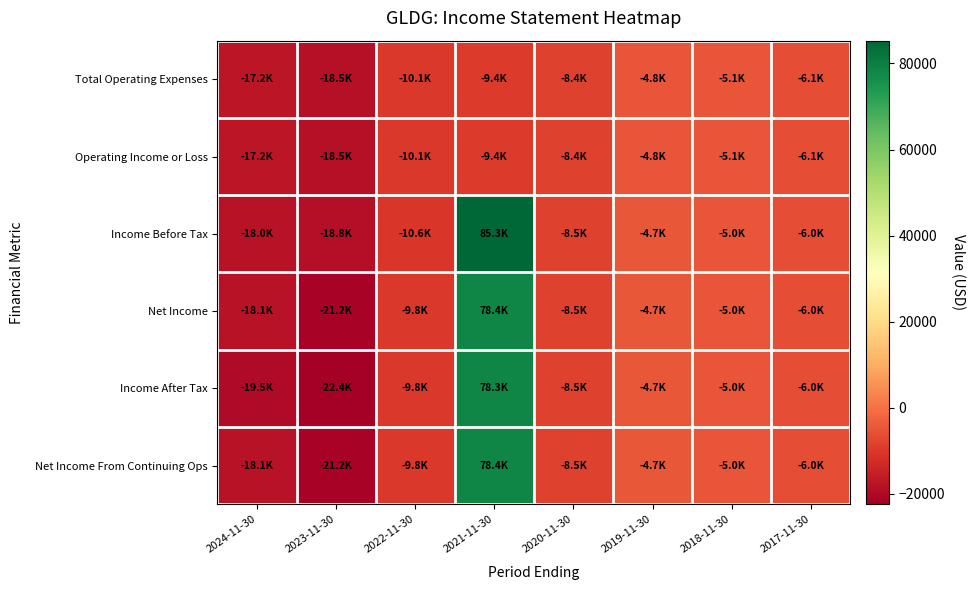

At which category is the sum across all series the highest?

2021-11-30